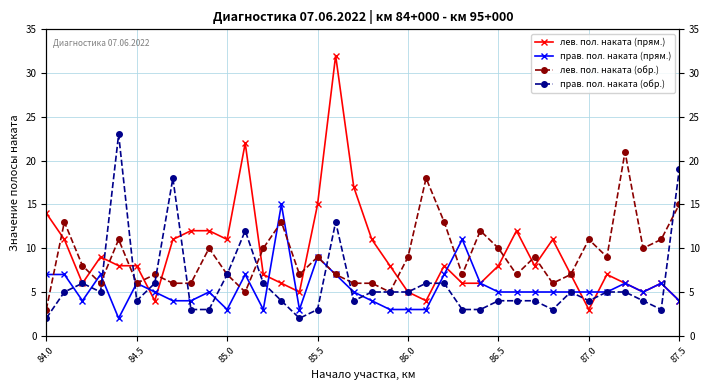

Count the number of categories in the chart.

36